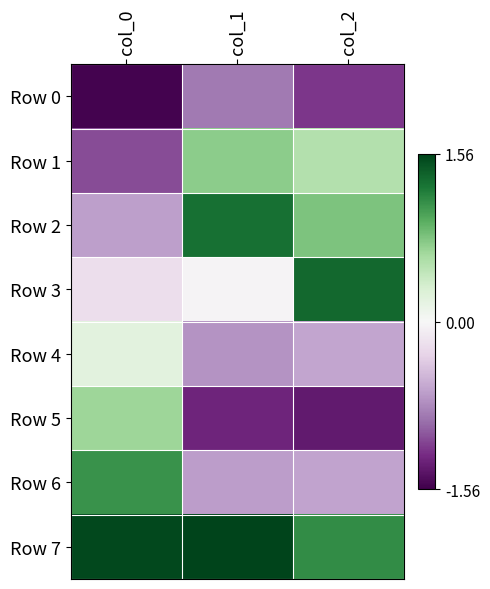

What is the maximum value shown in the chart?

1.6